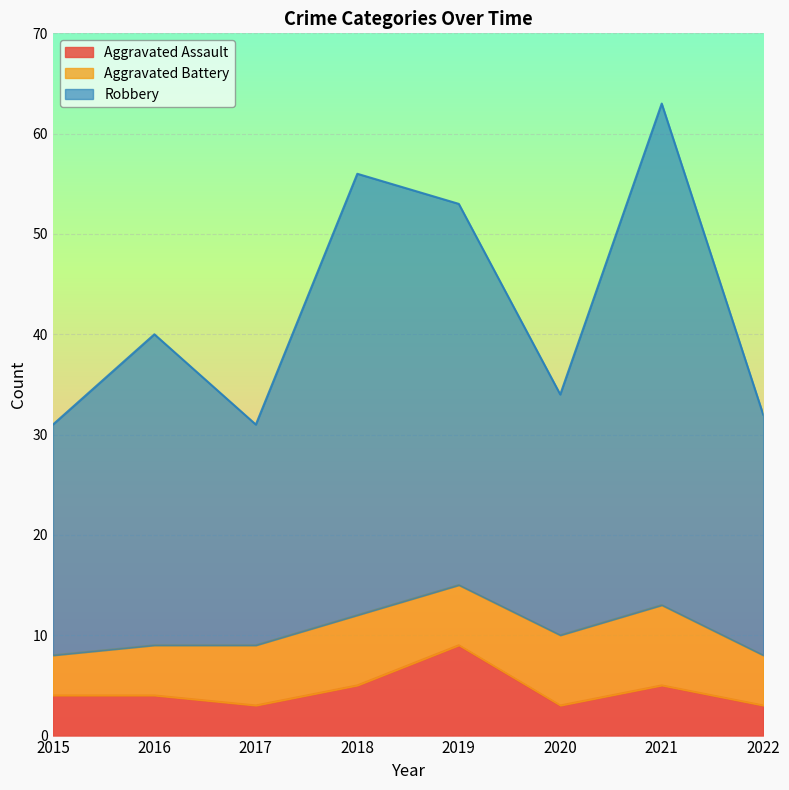

How many data points does each series have?

8